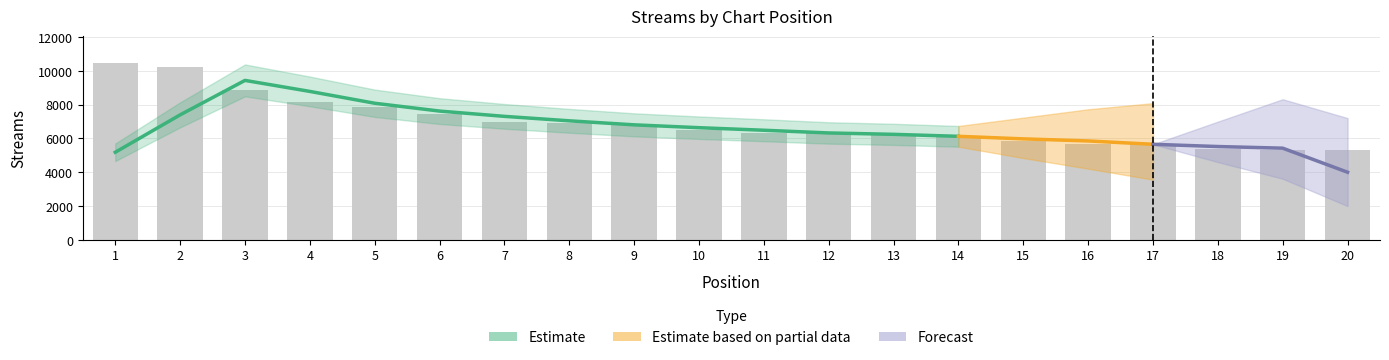

What is the ratio of the value at 8 to the value at 5?

0.9